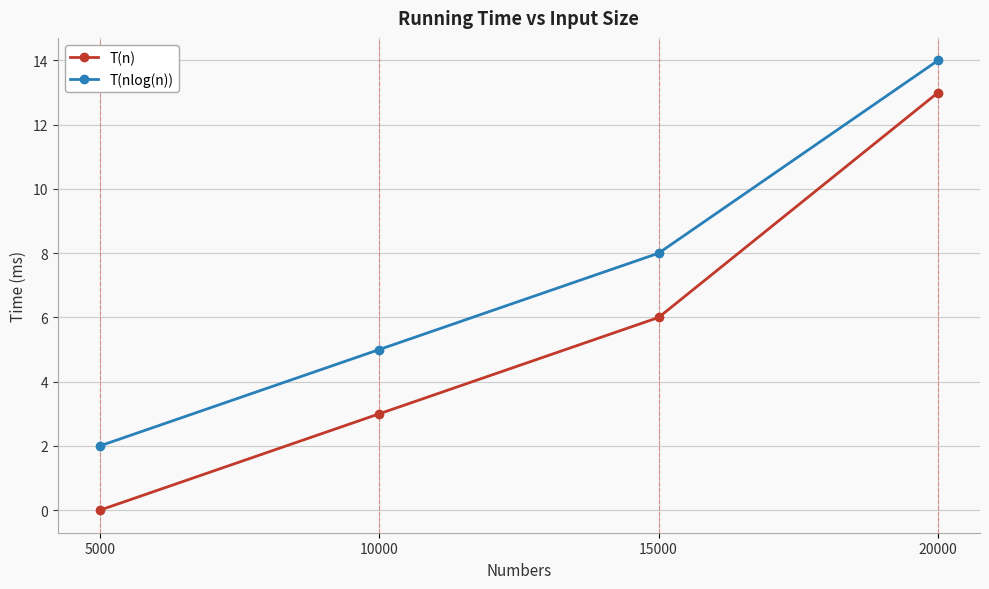

True or false: T(nlog(n)) has more than 1 interior local peaks.

False